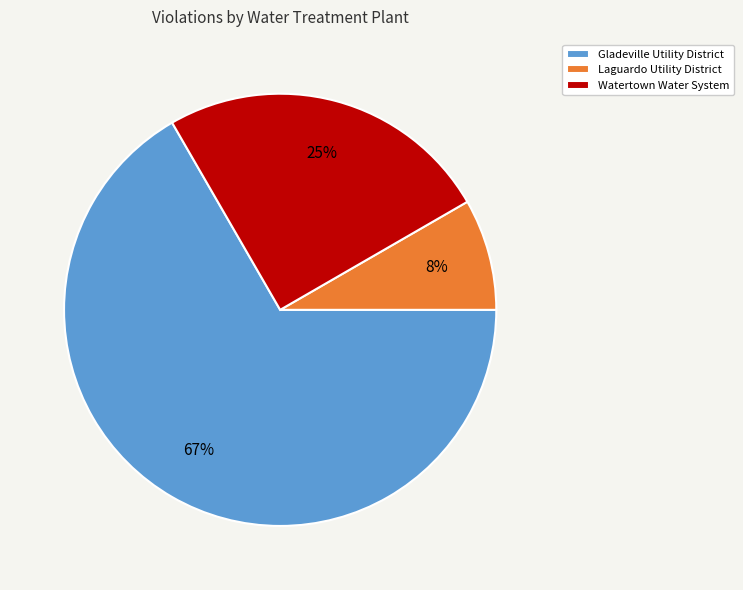

To the nearest percent, what is the combined percentage of Laguardo Utility District and Gladeville Utility District?

75%